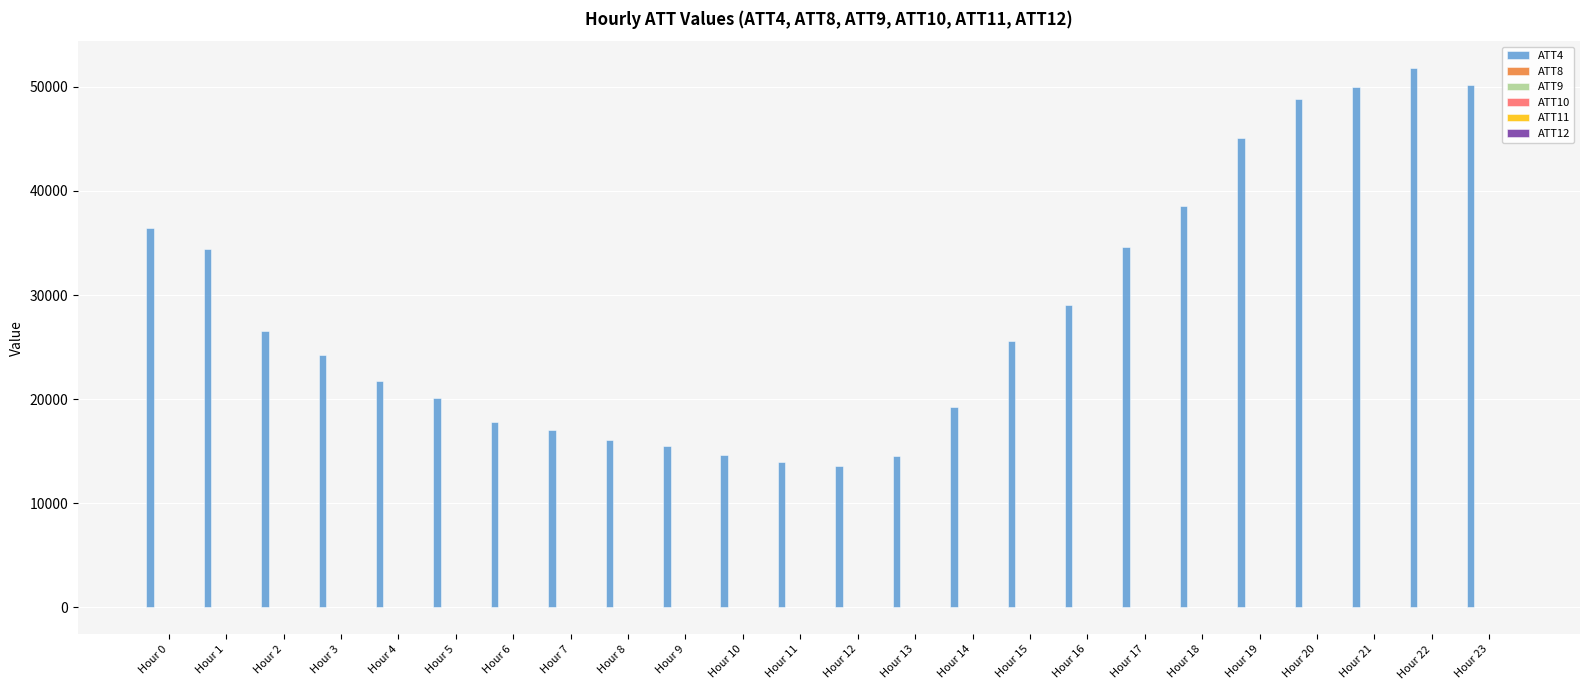

What is the greatest value displayed?

51800.0